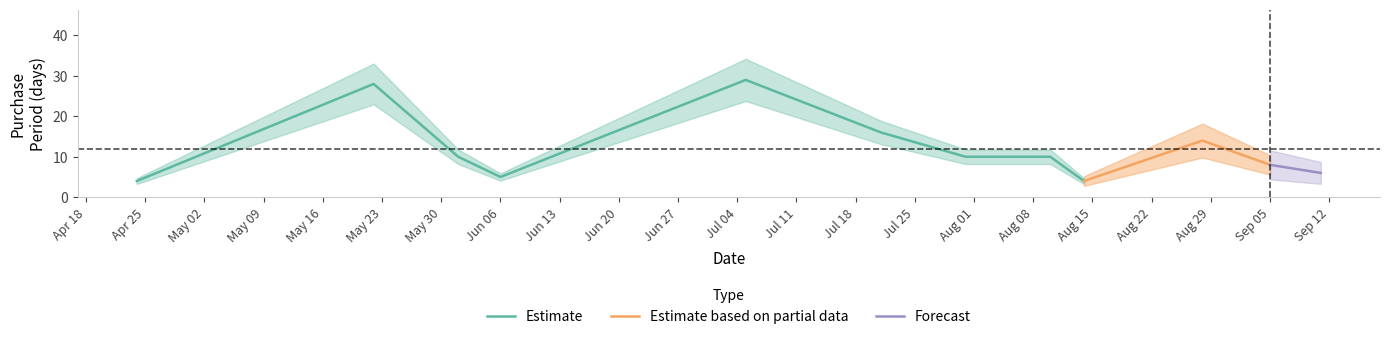

What is the smallest value displayed?

4